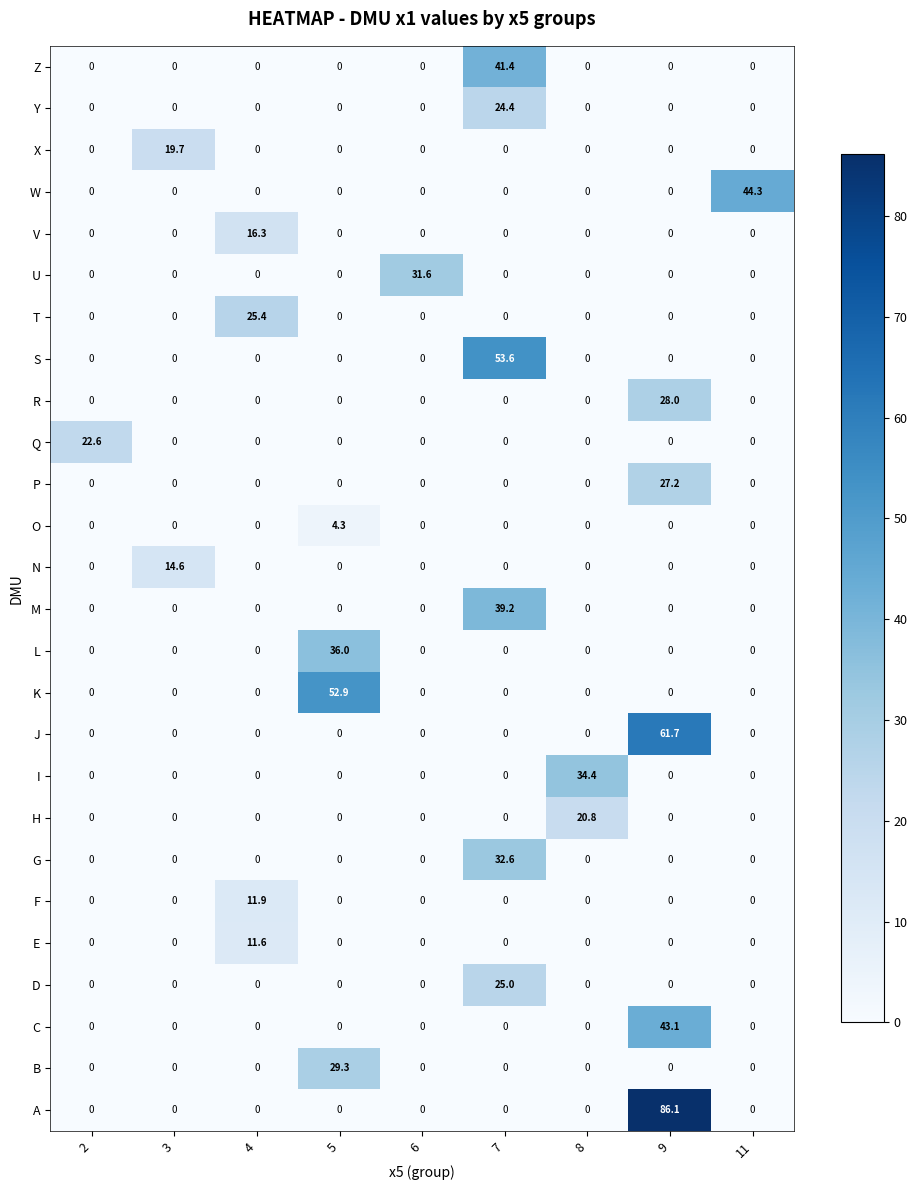

What is the sum of all H values?

20.8